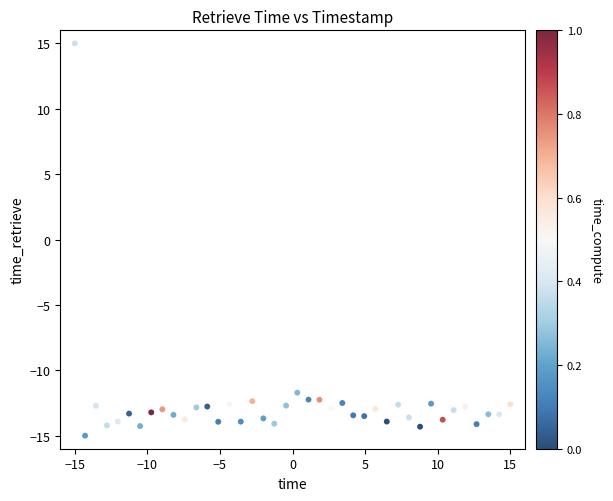

What is the range of Y values (max minus min)?

30.0